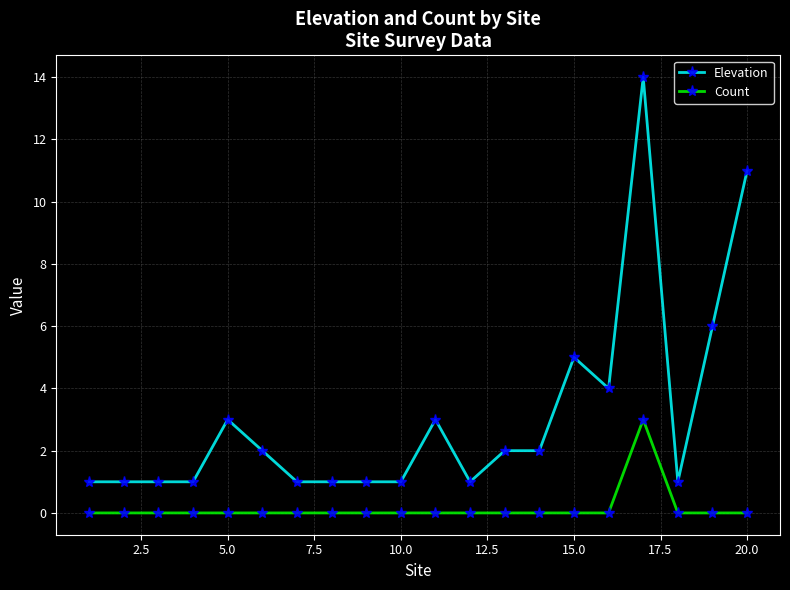

Which series has the widest spread of values?

Elevation